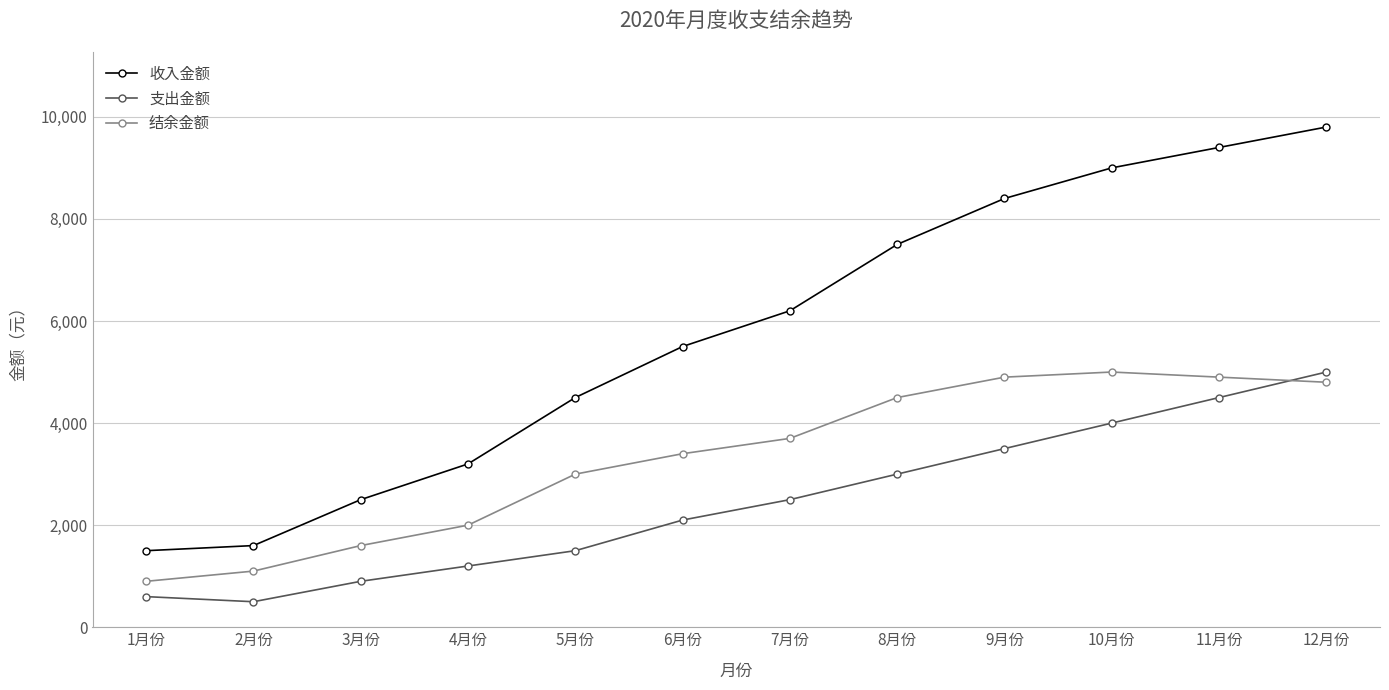

What is the sum of the 支出金额 values at 4月份 and 12月份?

6200